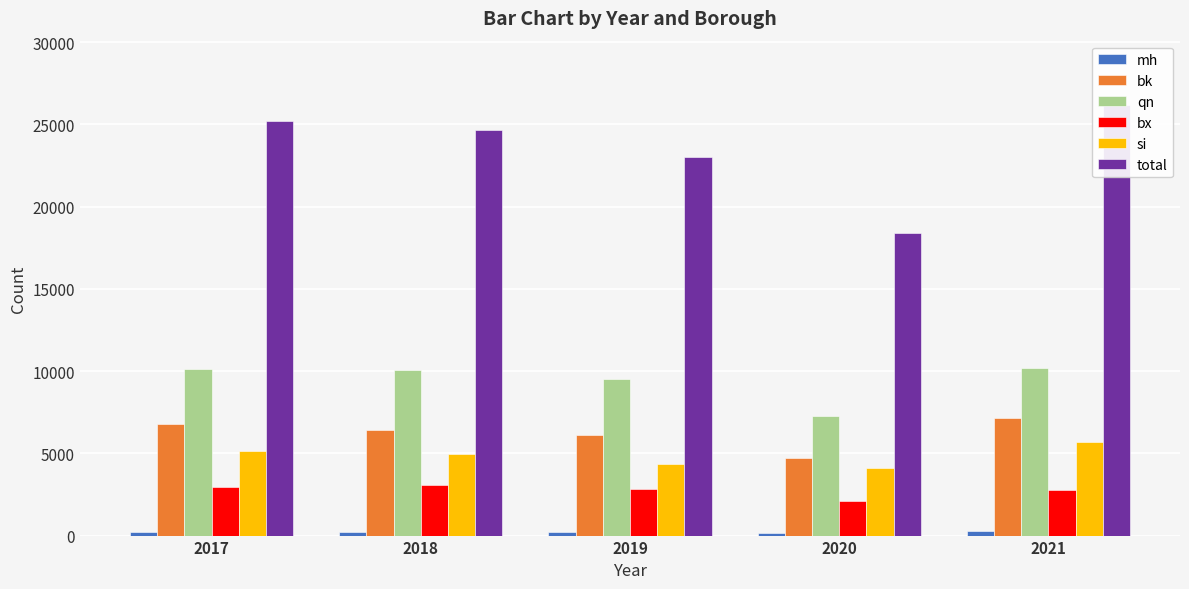

Which label corresponds to the smallest value in the chart?

2020